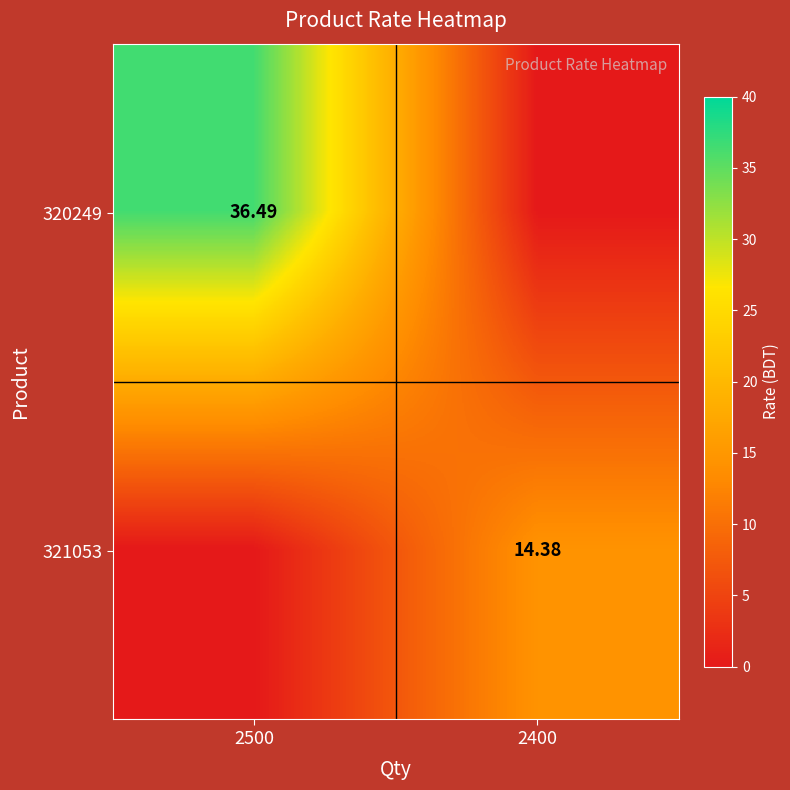

Which category has the lowest value across all series?

2400